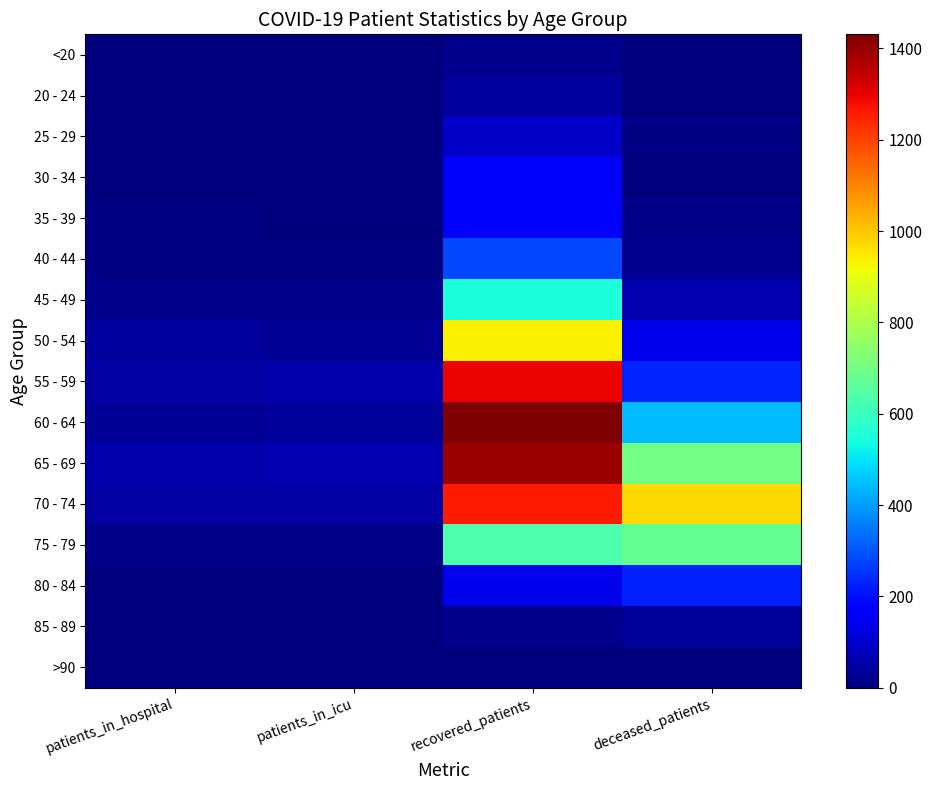

How many data points does each series have?

4